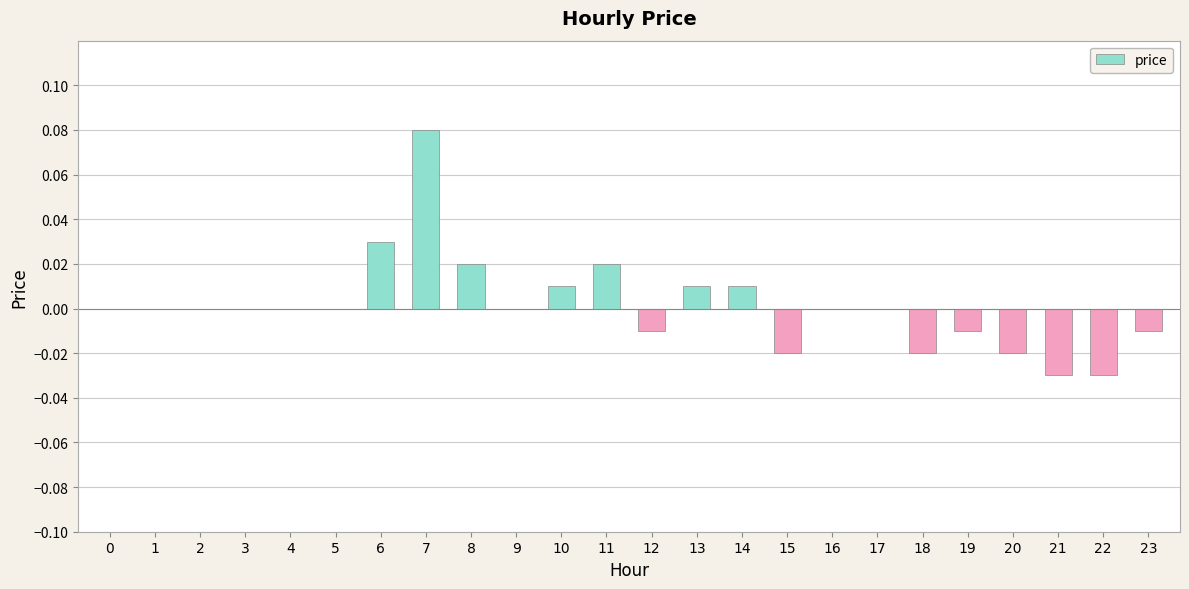

Which has a higher value, 6 or 17?

6